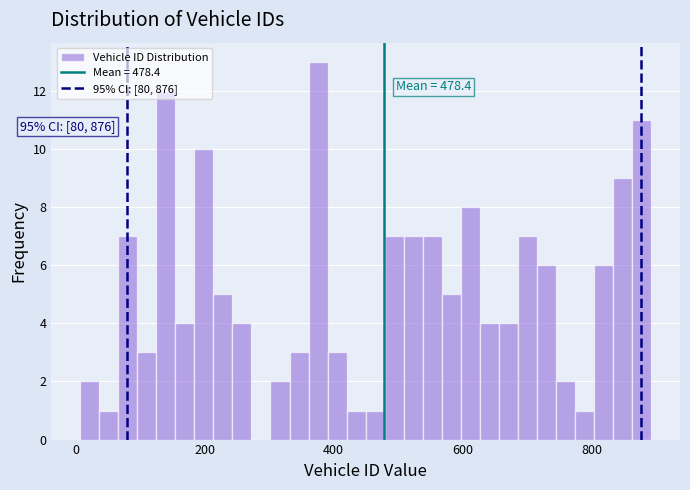

Around what value on the x-axis is the tallest bar? Give the approximate position of its centre, as read against the axis.

380